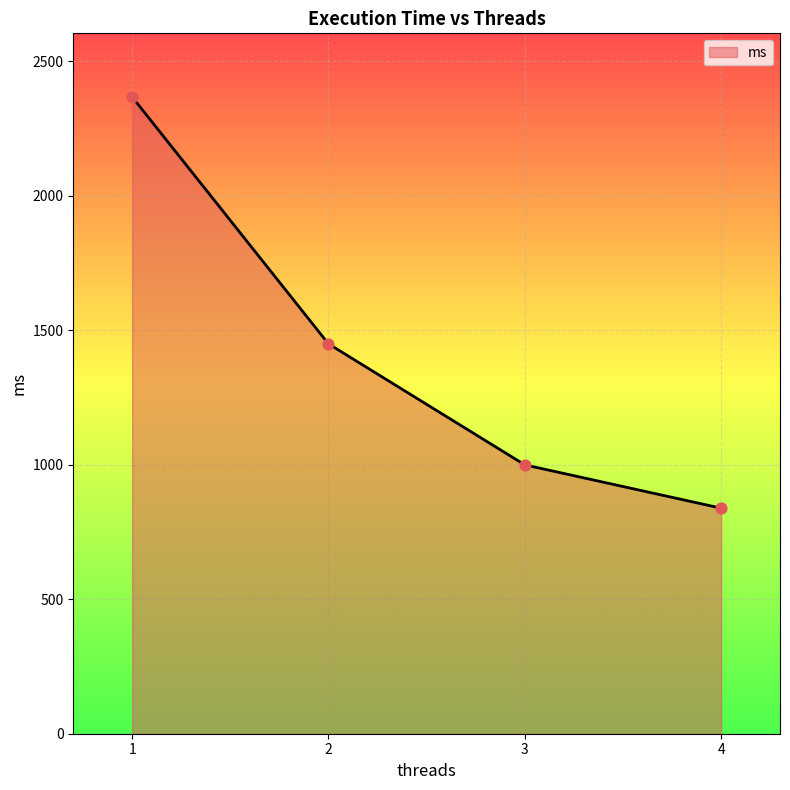

Which has a higher value, 4 or 1?

1